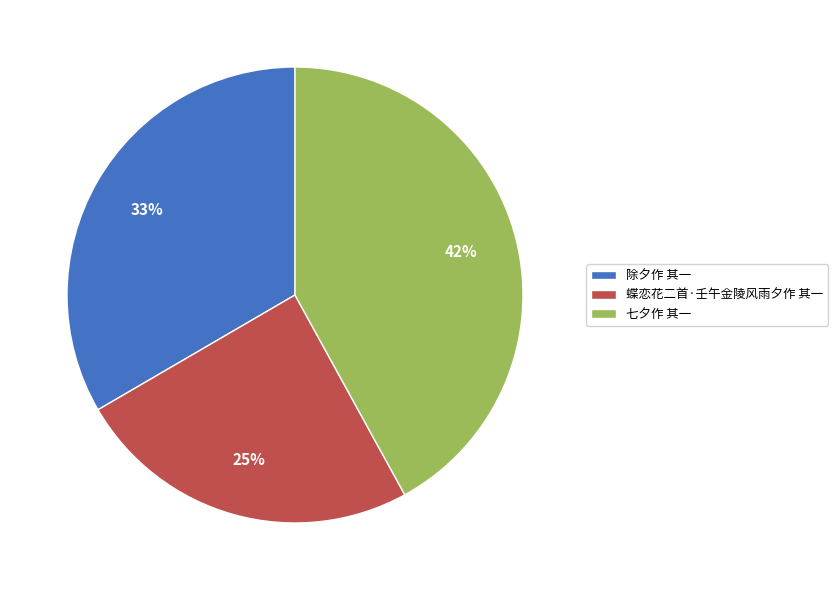

Between 七夕作 其一 and 蝶恋花二首·壬午金陵风雨夕作 其一, which is larger?

七夕作 其一